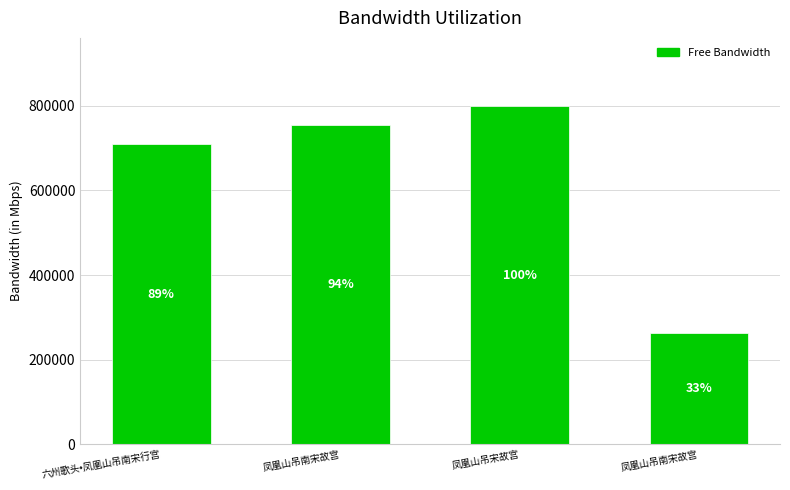

What is the maximum value shown in the chart?

800262